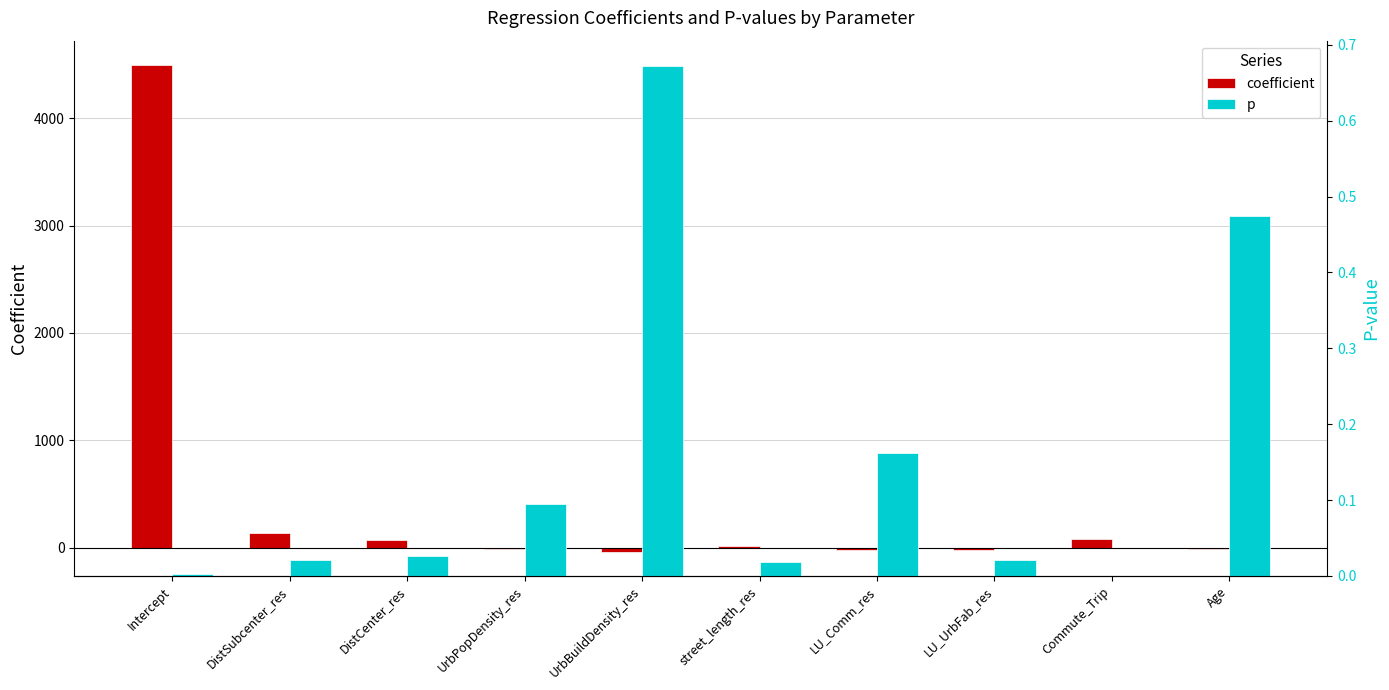

The value of coefficient at street_length_res is 19.8. True or false?

False